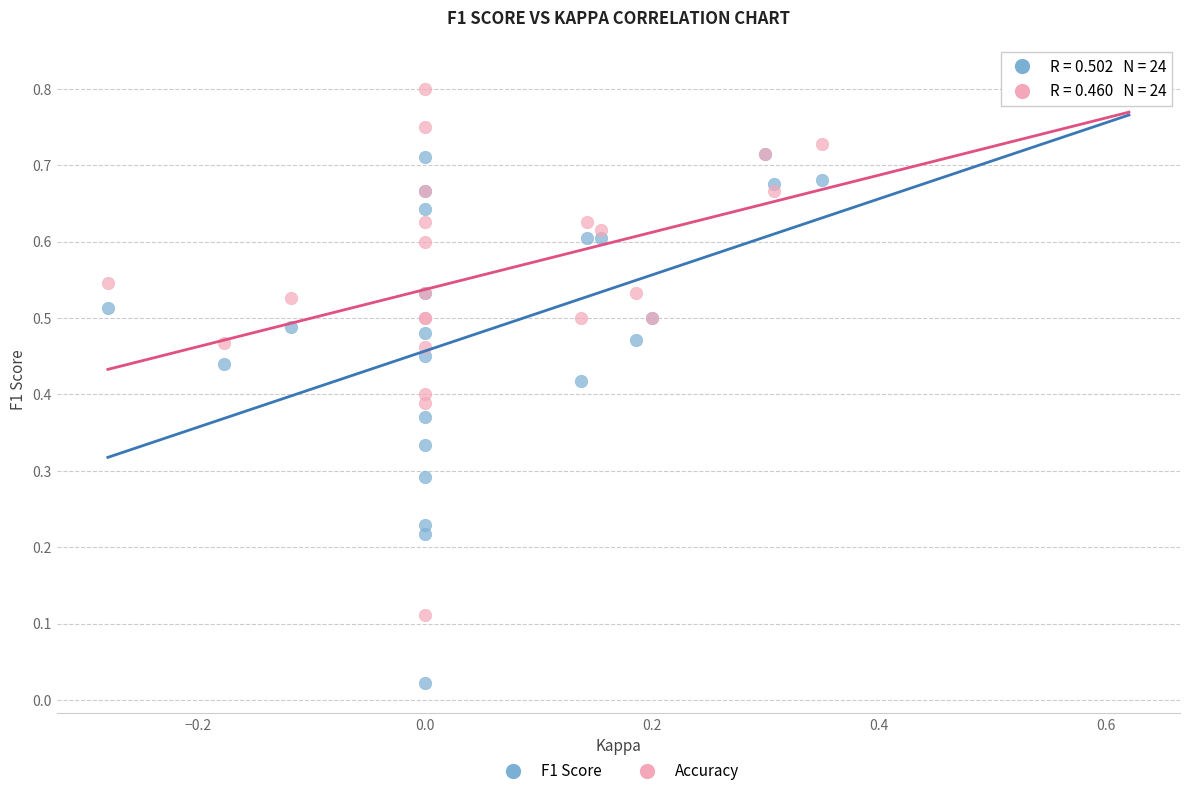

What is the X range (max minus min) for the scatter plot?

0.9